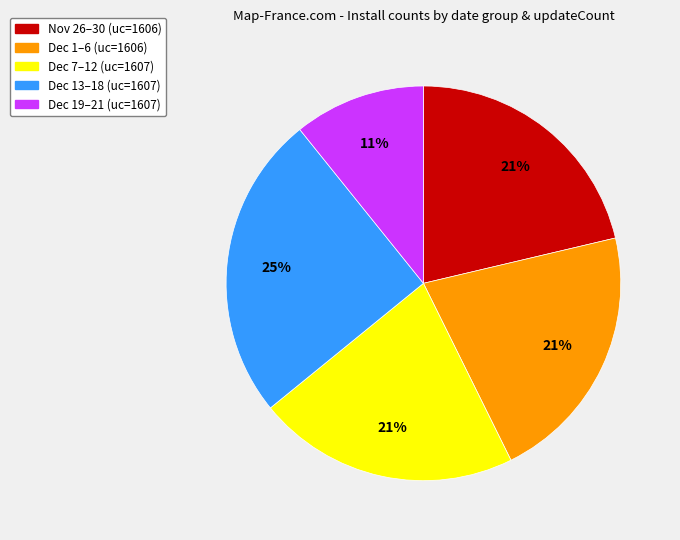

Between Dec 19–21 (uc=1607) and Dec 1–6 (uc=1606), which is larger?

Dec 1–6 (uc=1606)